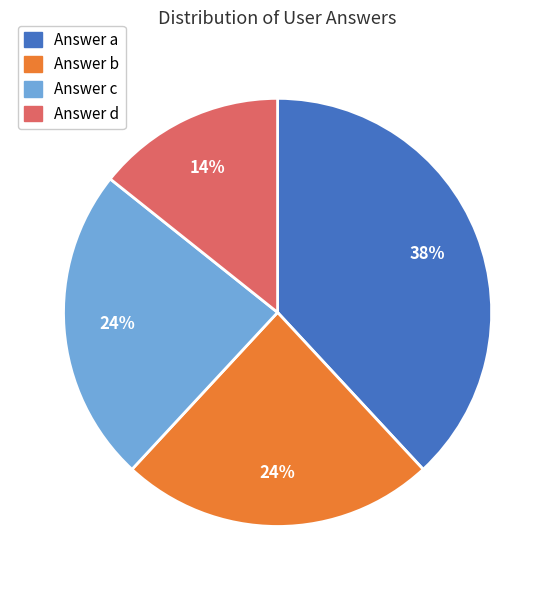

Is there a majority slice in this chart?

No